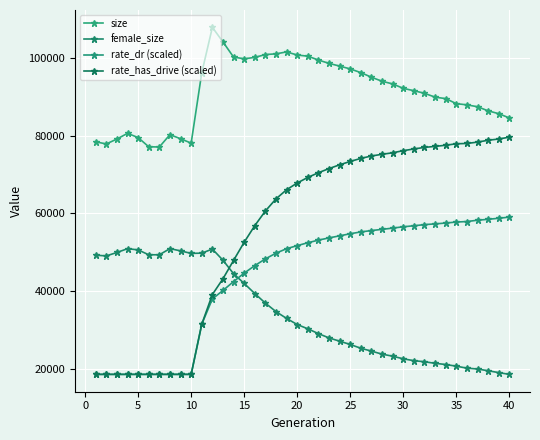

What is the value of the rate_dr (scaled) point at the 35th from the left?

57768.2